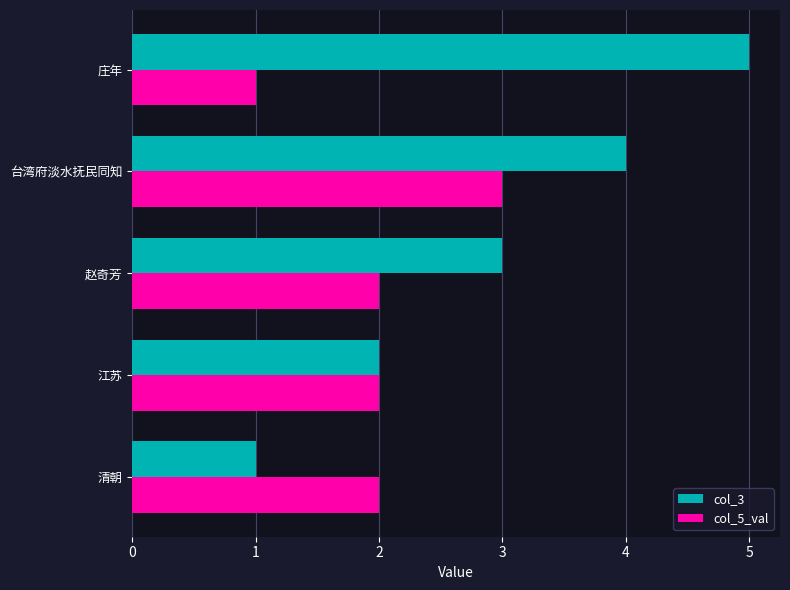

List the labels in order of col_3 value, largest first.

庄年, 台湾府淡水抚民同知, 赵奇芳, 江苏, 清朝